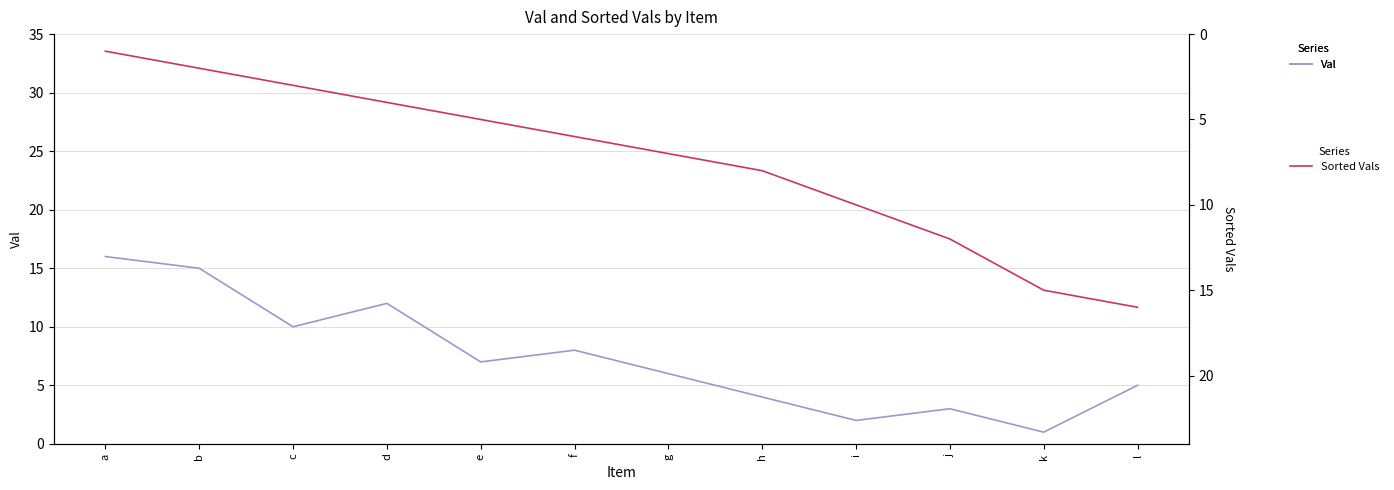

At which label does Val reach its peak?

a